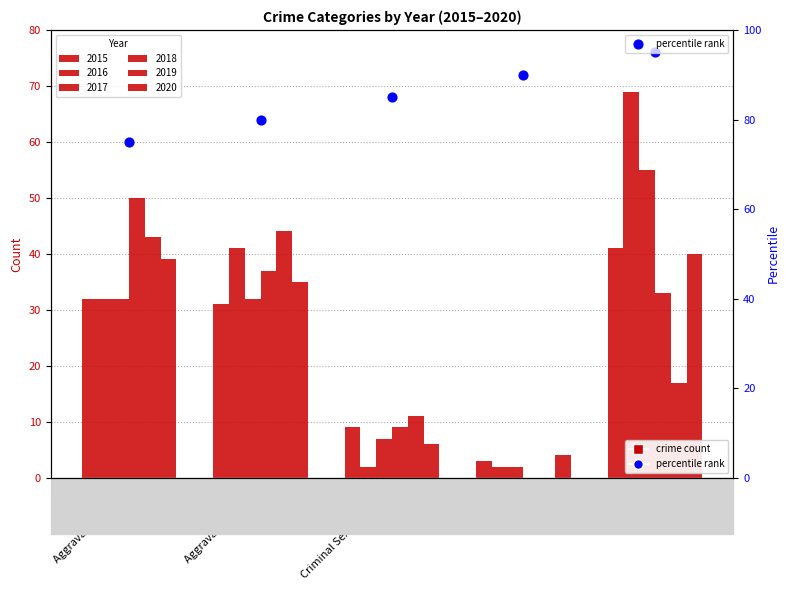

Which series has the largest total across all categories?

2016